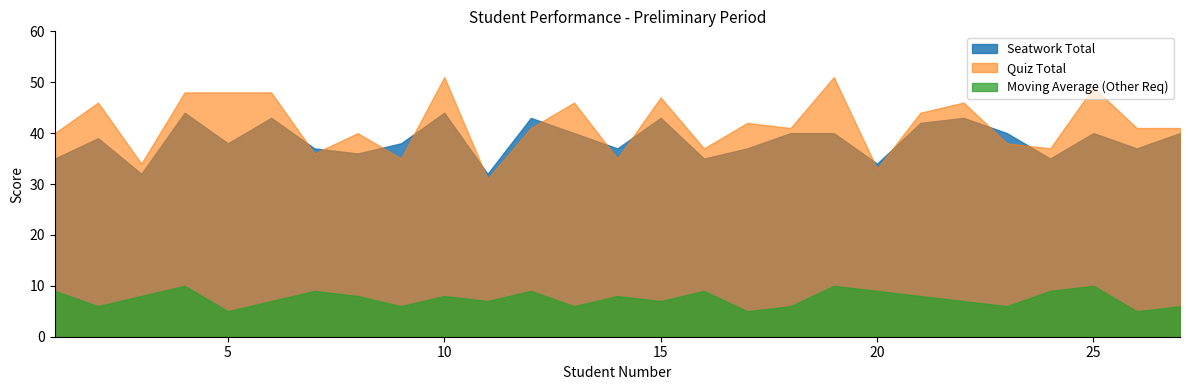

What is the difference between the highest and lowest values at 18?

35